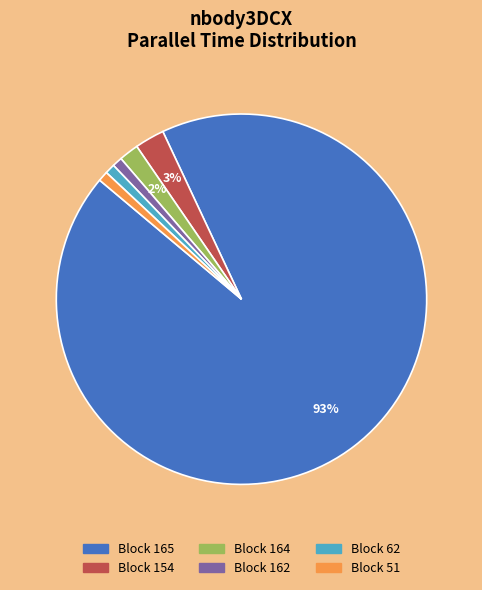

How many segments does this pie chart have?

6